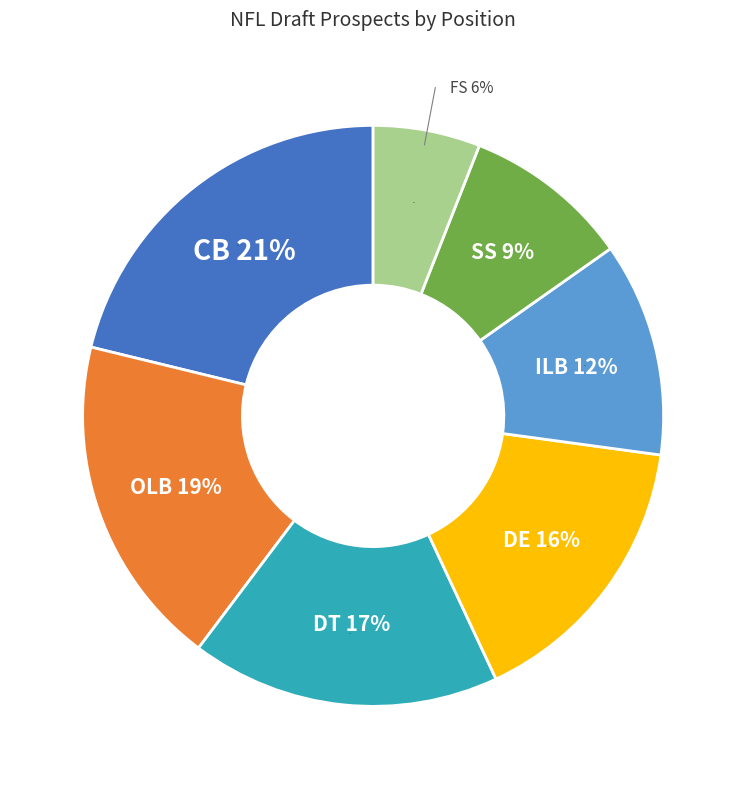

To the nearest percent, what is the combined percentage of OLB and DT?

36%